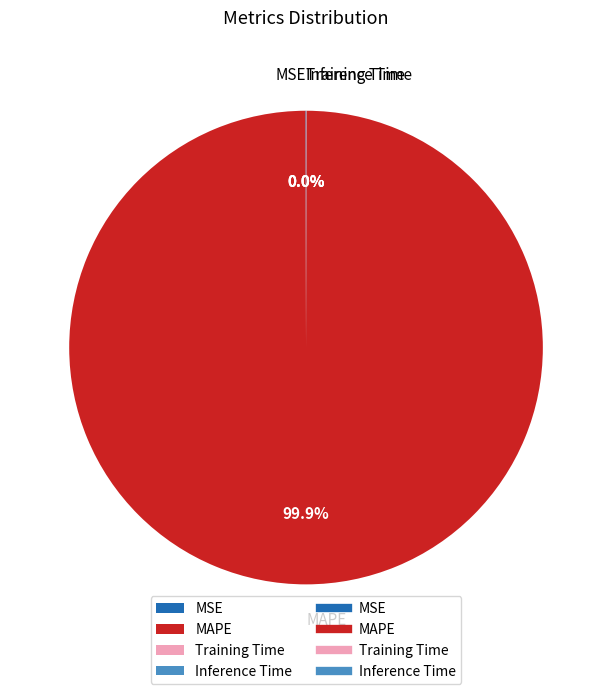

Which slice is the largest?

MAPE